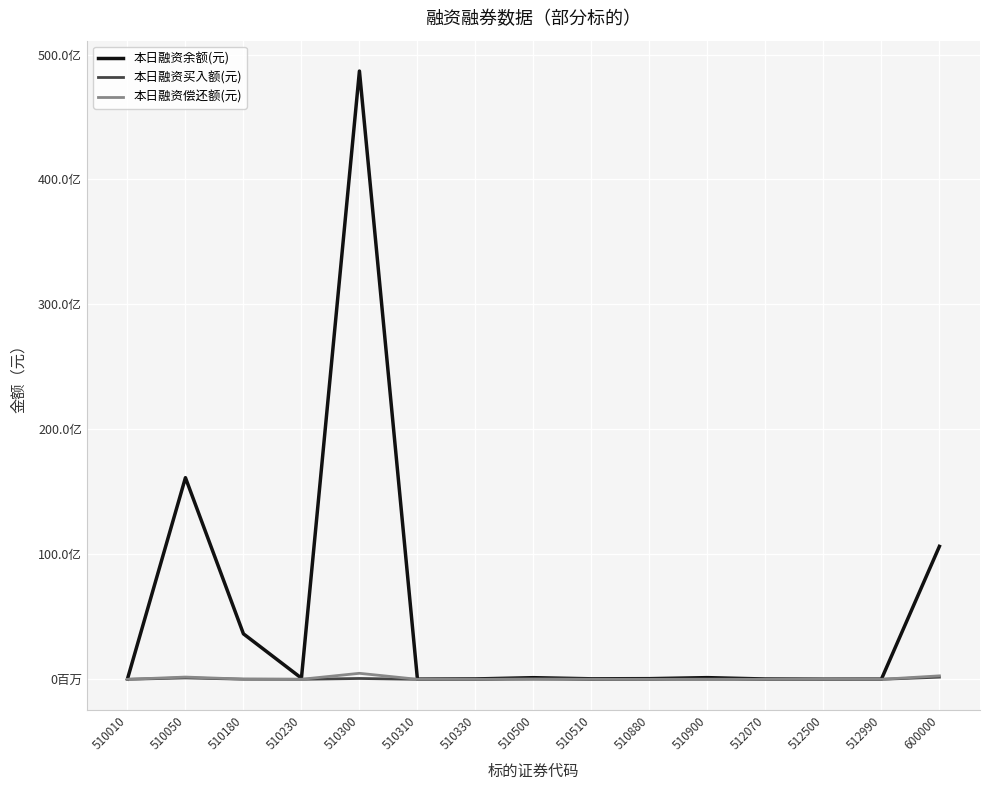

At which label does 本日融资偿还额(元) reach its peak?

510300